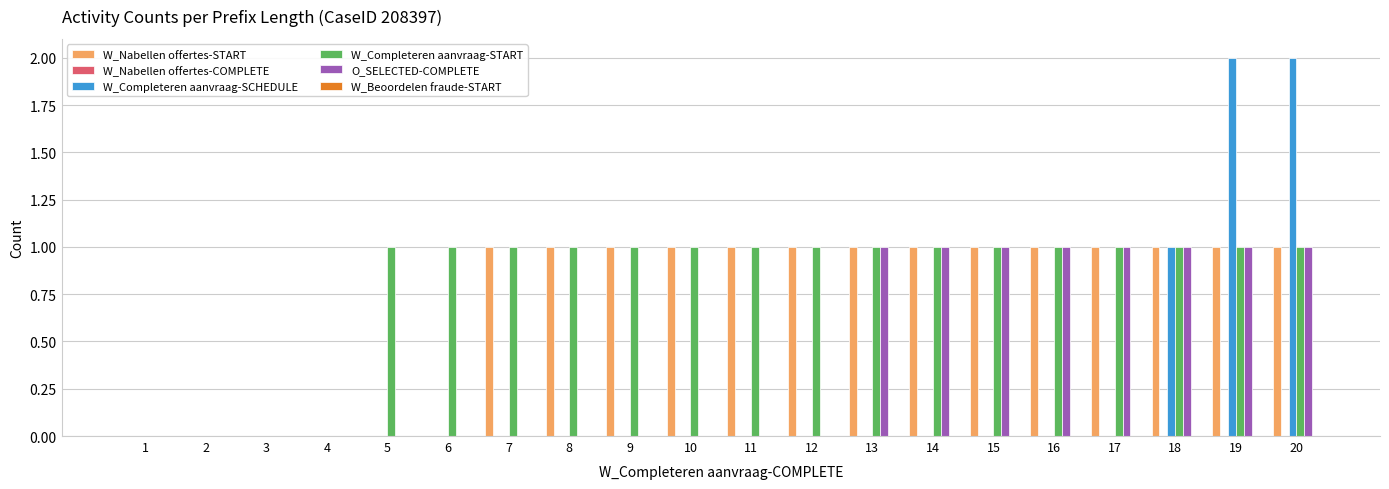

The value of W_Completeren aanvraag-SCHEDULE at 10 is 0. True or false?

True